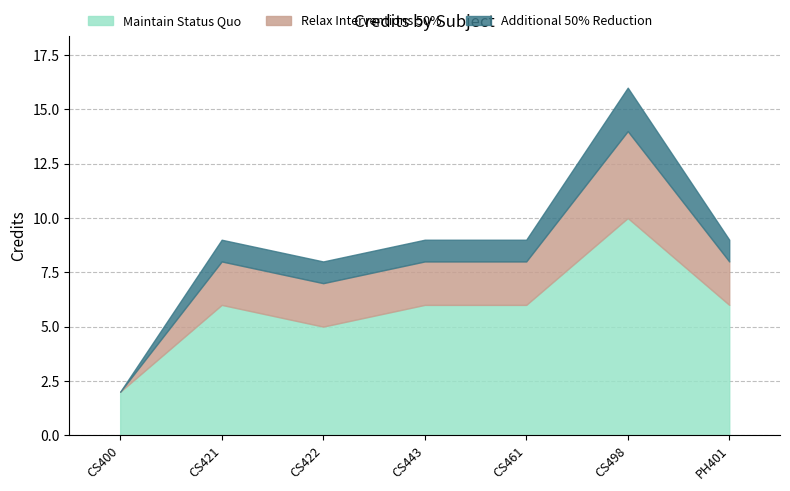

True or false: Relax Interventions 50% and Additional 50% Reduction cross at least once.

False